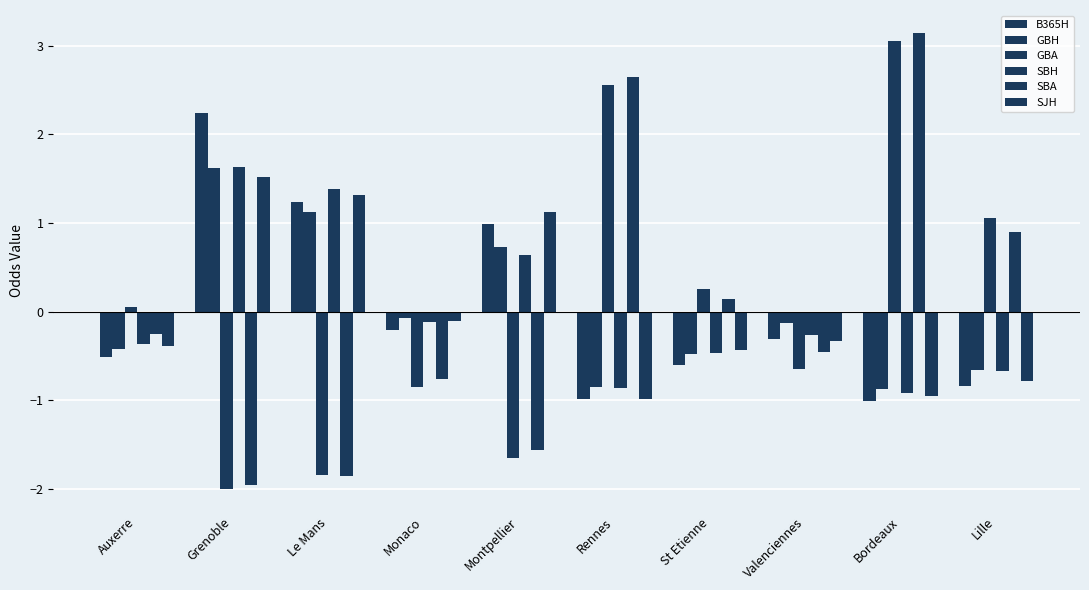

Count the number of categories in the chart.

10